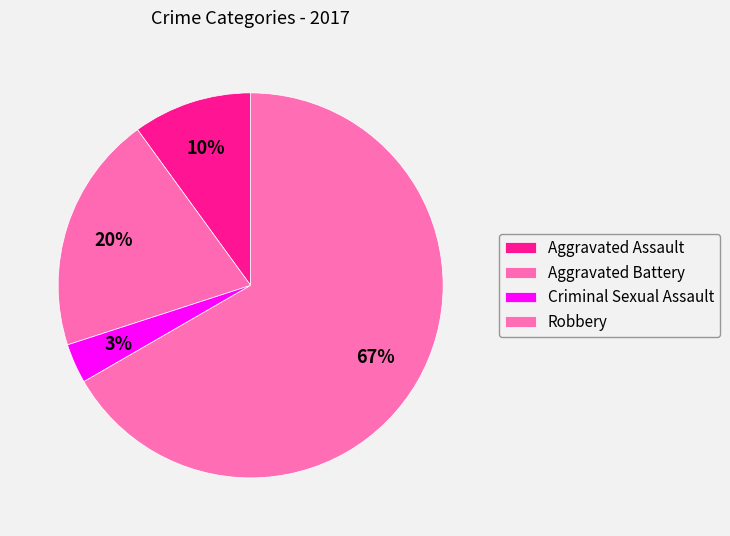

What percentage is the Robbery slice, to the nearest percent?

67%